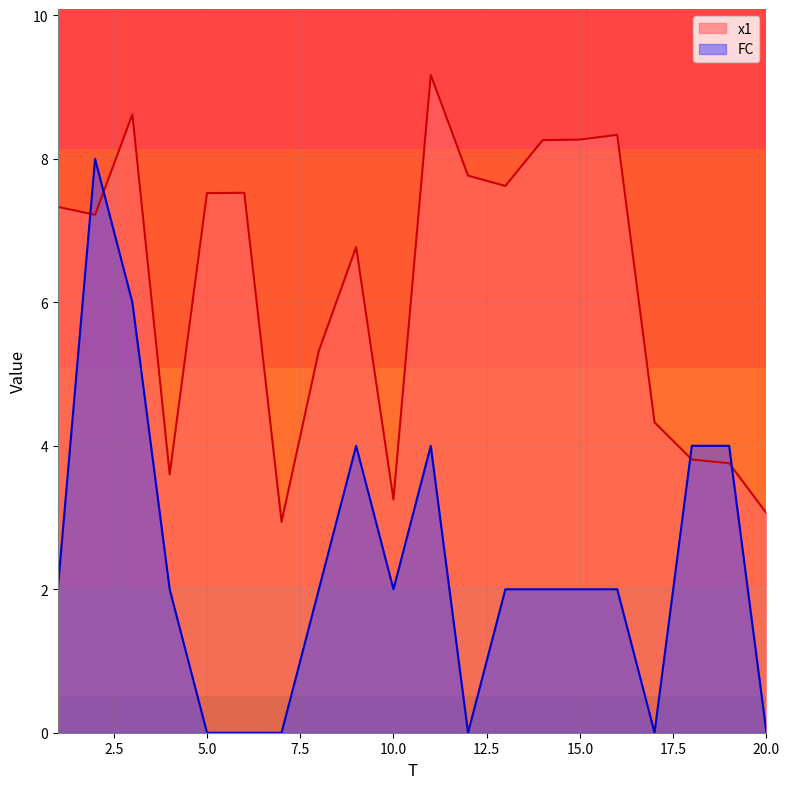

How many interior local valleys does the FC series have?

3